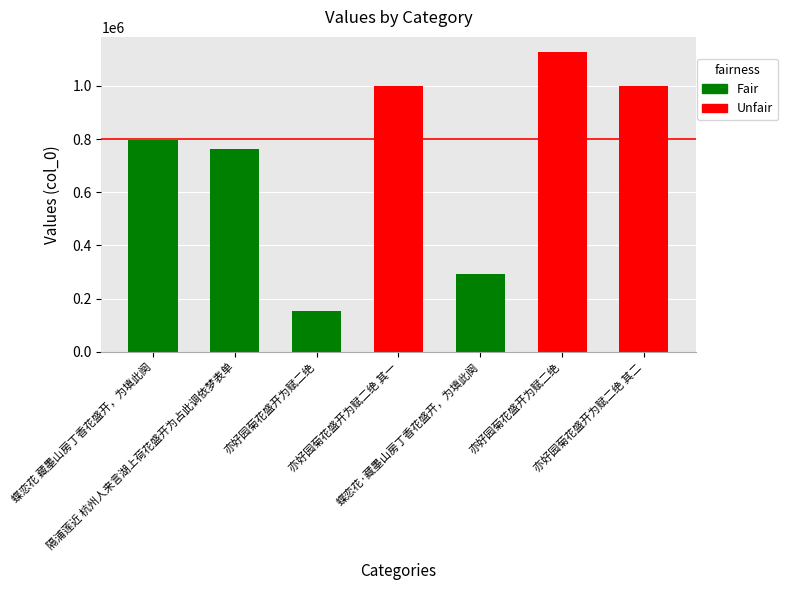

What is the difference between the values at 蝶恋花·藏墨山房丁香花盛开，为填此阕 and 蝶恋花 藏墨山房丁香花盛开，为填此阕?

502919